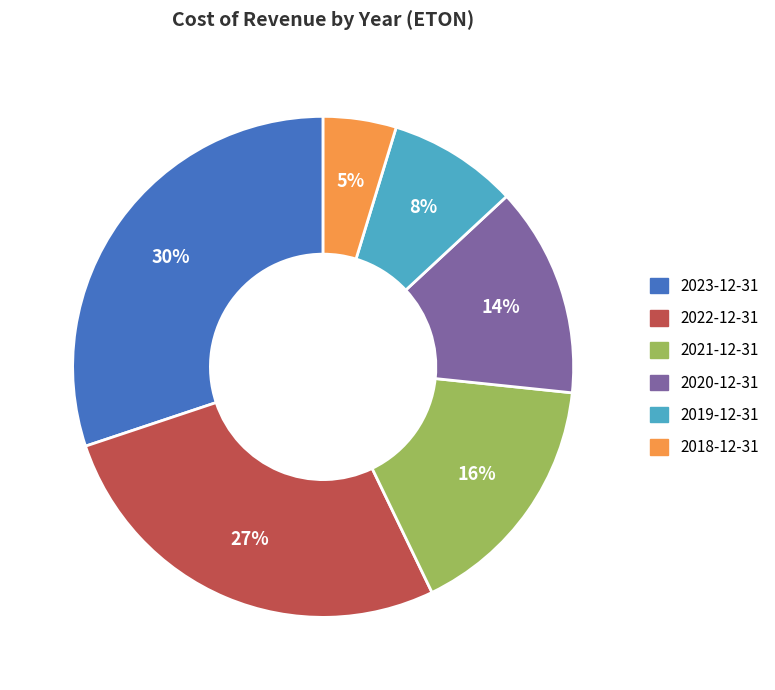

Approximately how many times larger is the value at 2019-12-31 compared to 2023-12-31?

0.3